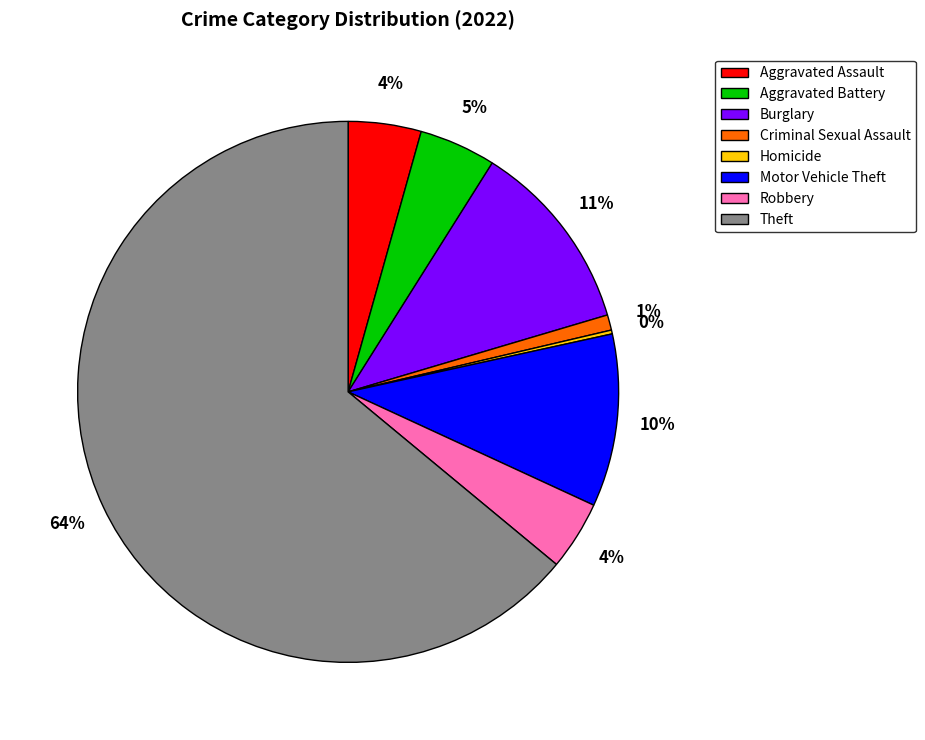

To the nearest percent, what is the difference between the Aggravated Assault and Motor Vehicle Theft slice percentages?

6%